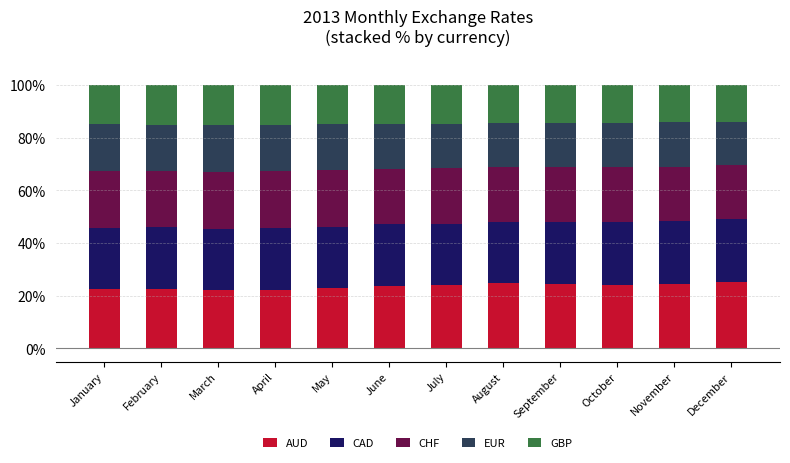

Count the number of data series in this chart.

5